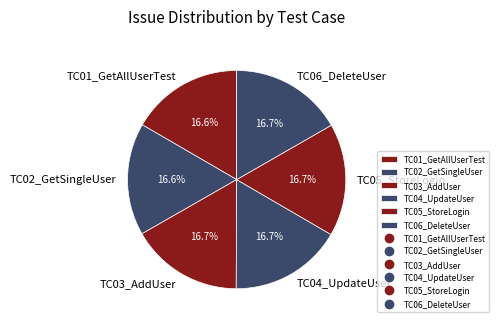

Does any single category account for the majority?

No